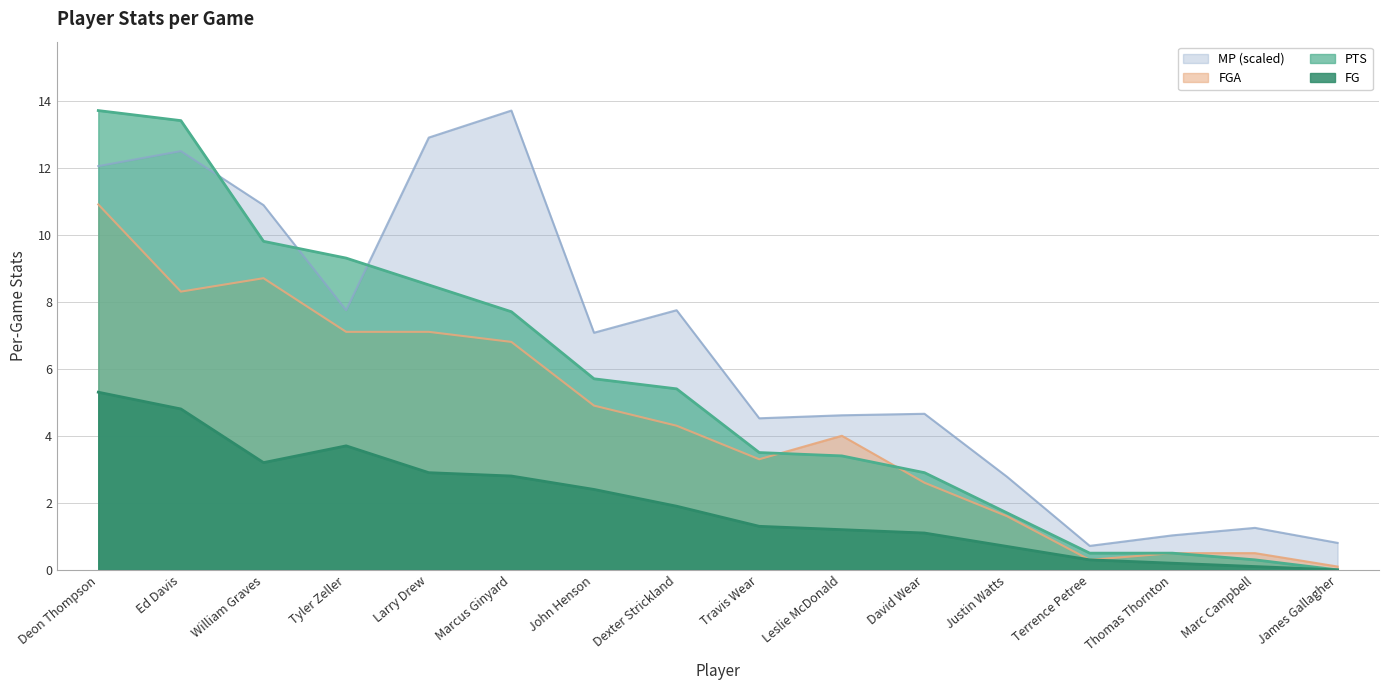

What is the lowest value of the MP series?

0.7